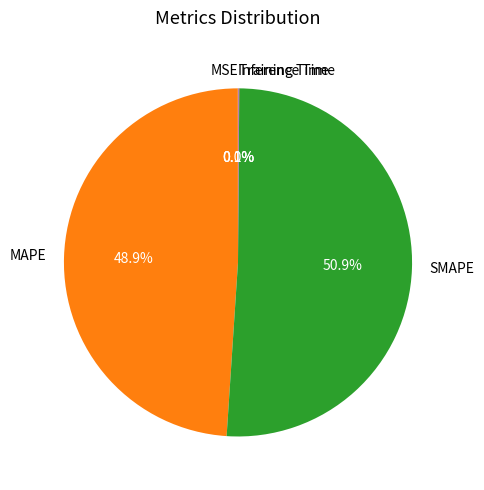

To the nearest percent, what is the average slice percentage?

20%